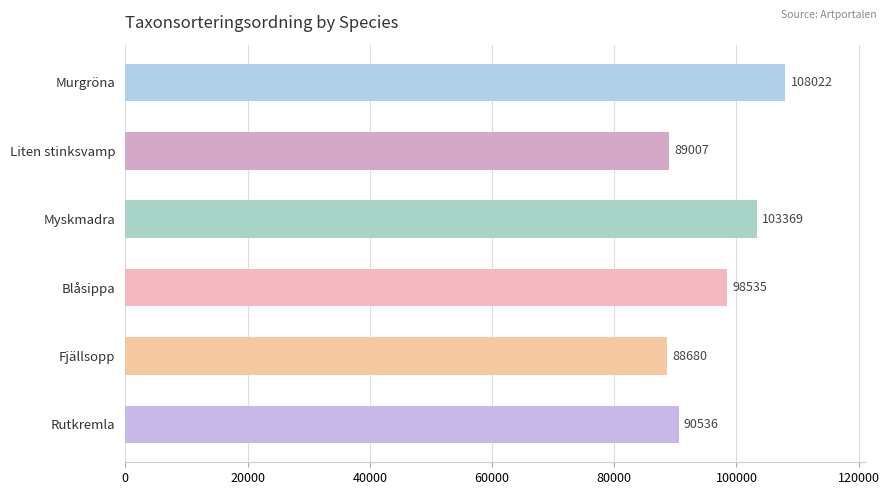

Are the bars grouped side by side (vs. stacked)?

No